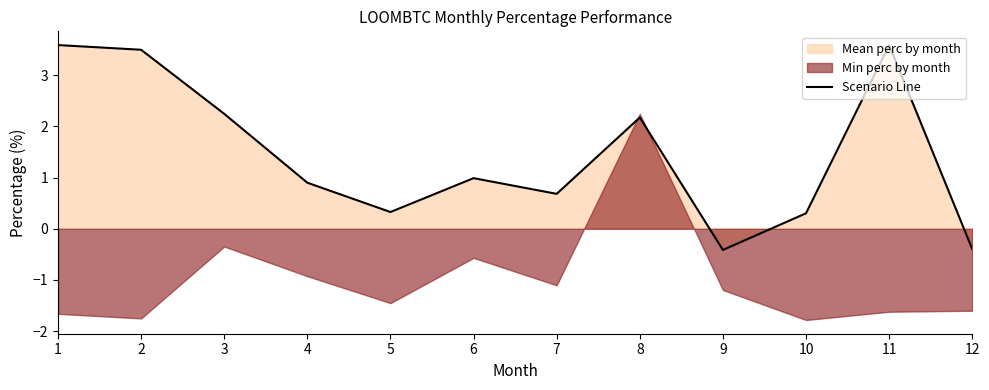

Is it true that the value at 1 is 5.9?

False